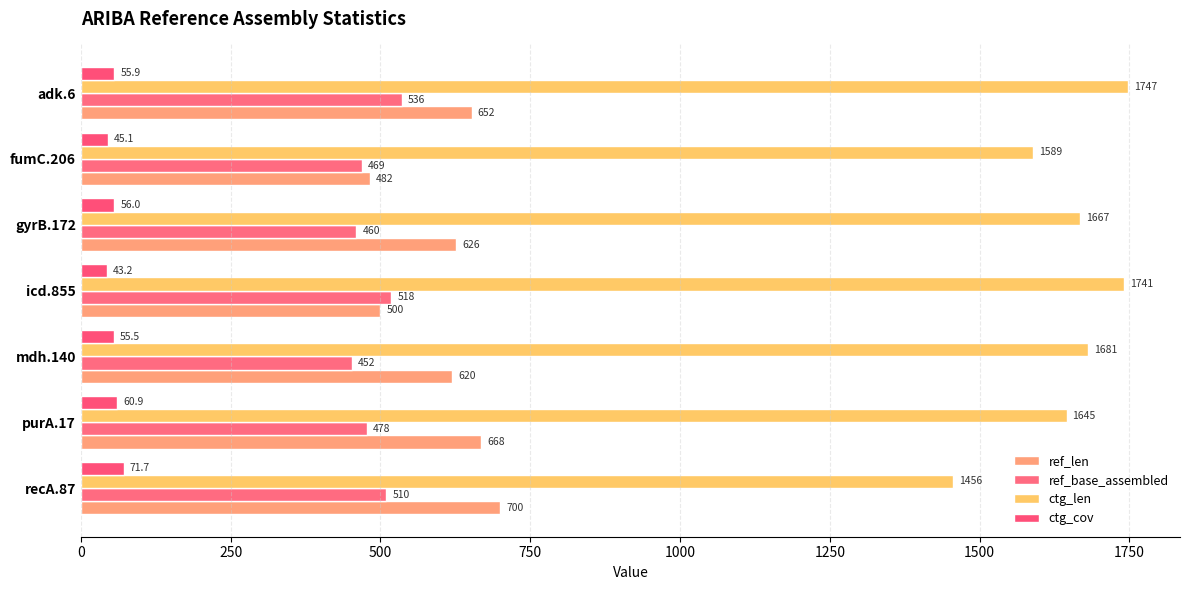

What is the sum of all ref_base_assembled values?

3423.0